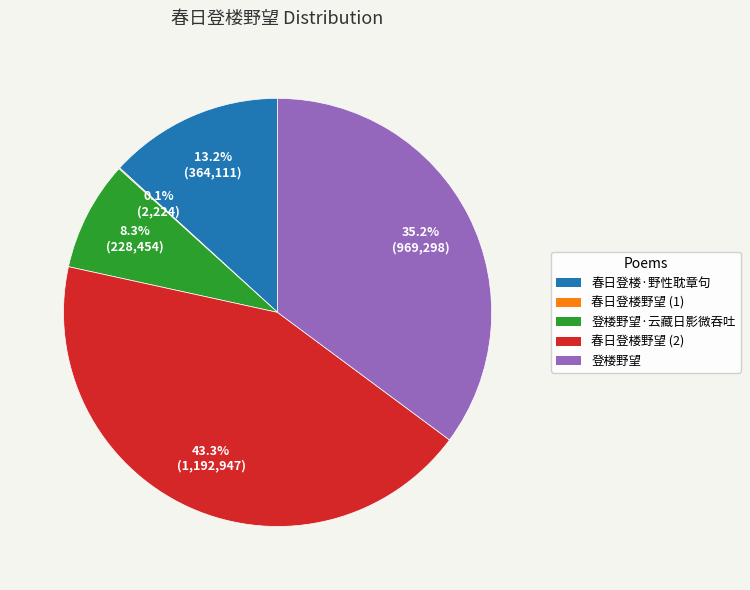

True or false: 登楼野望·云藏日影微吞吐 accounts for 15% of the total.

False